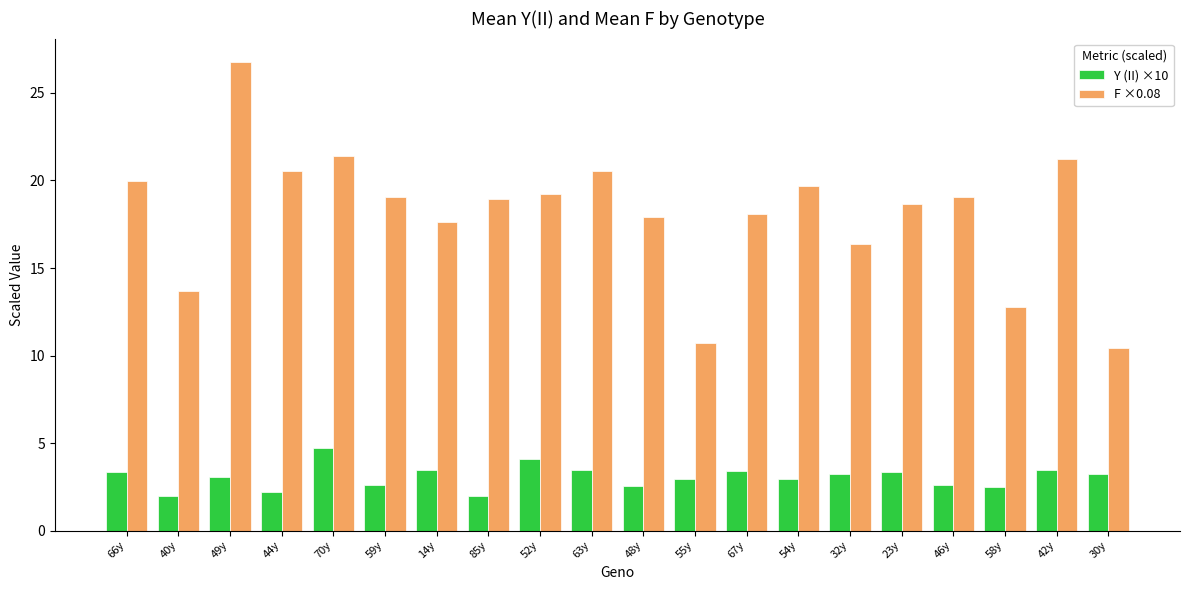

Where does the Y (II) ×10 series first go above 3?

66y